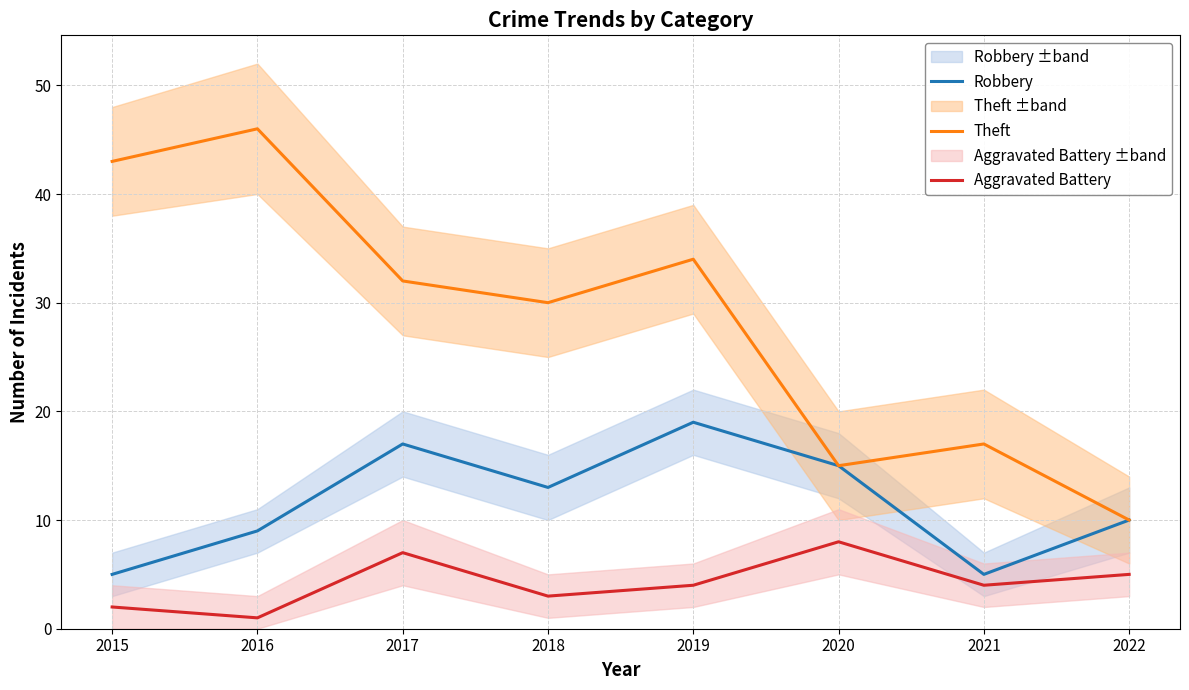

Rank the categories by Aggravated Battery value from highest to lowest.

2020, 2017, 2022, 2019, 2021, 2018, 2015, 2016